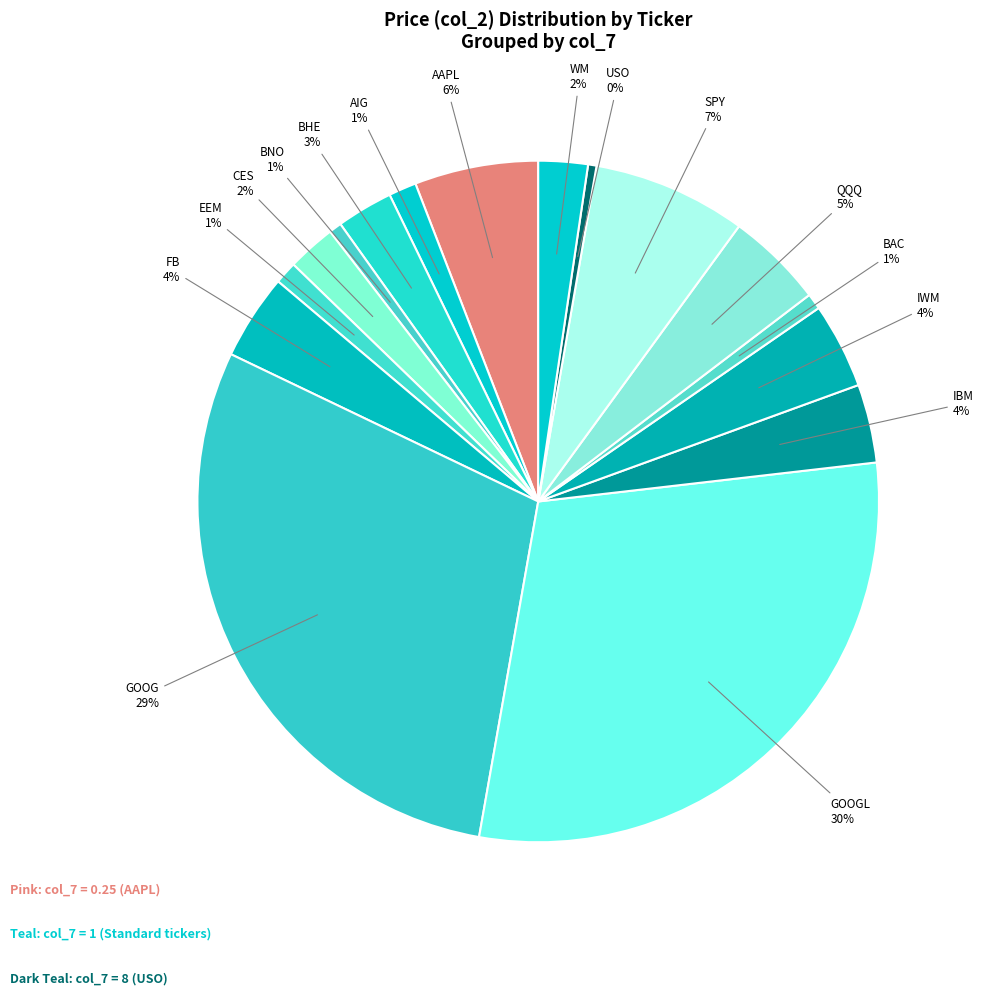

What is the smallest slice in the pie chart?

8 (USO)